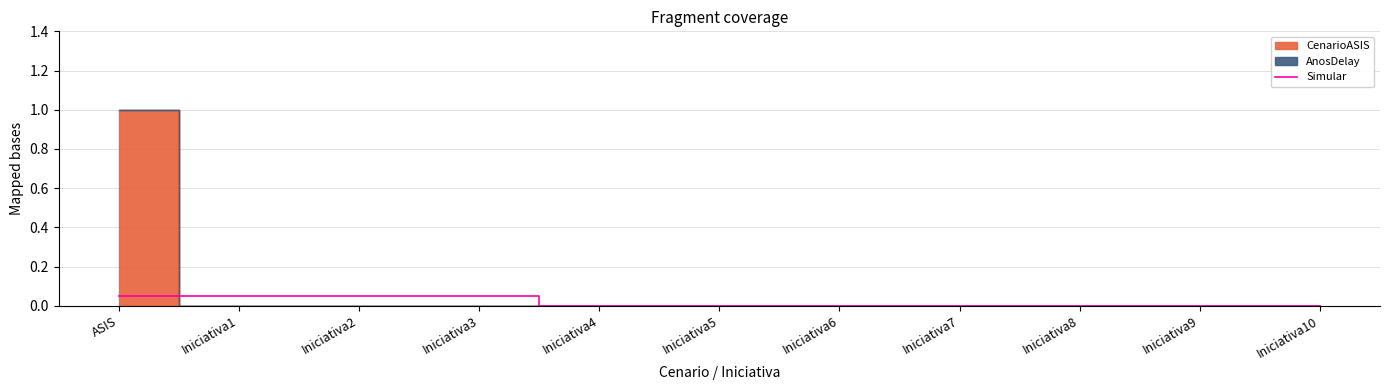

The Simular series shows 0.0 at Iniciativa7. True or false?

True